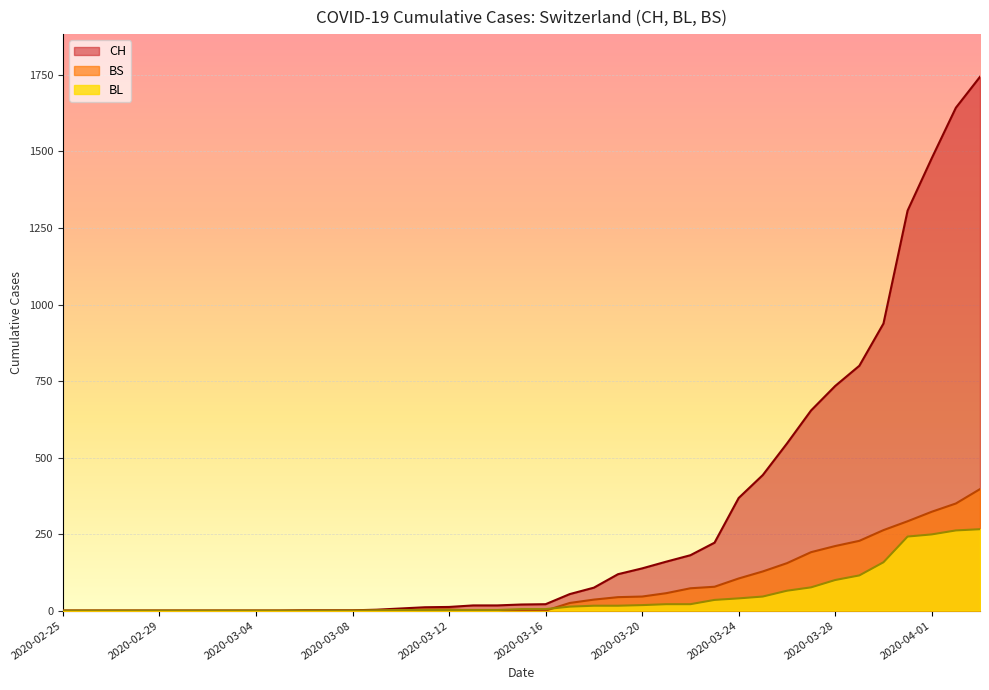

Does the chart display data point markers on the line(s)?

No